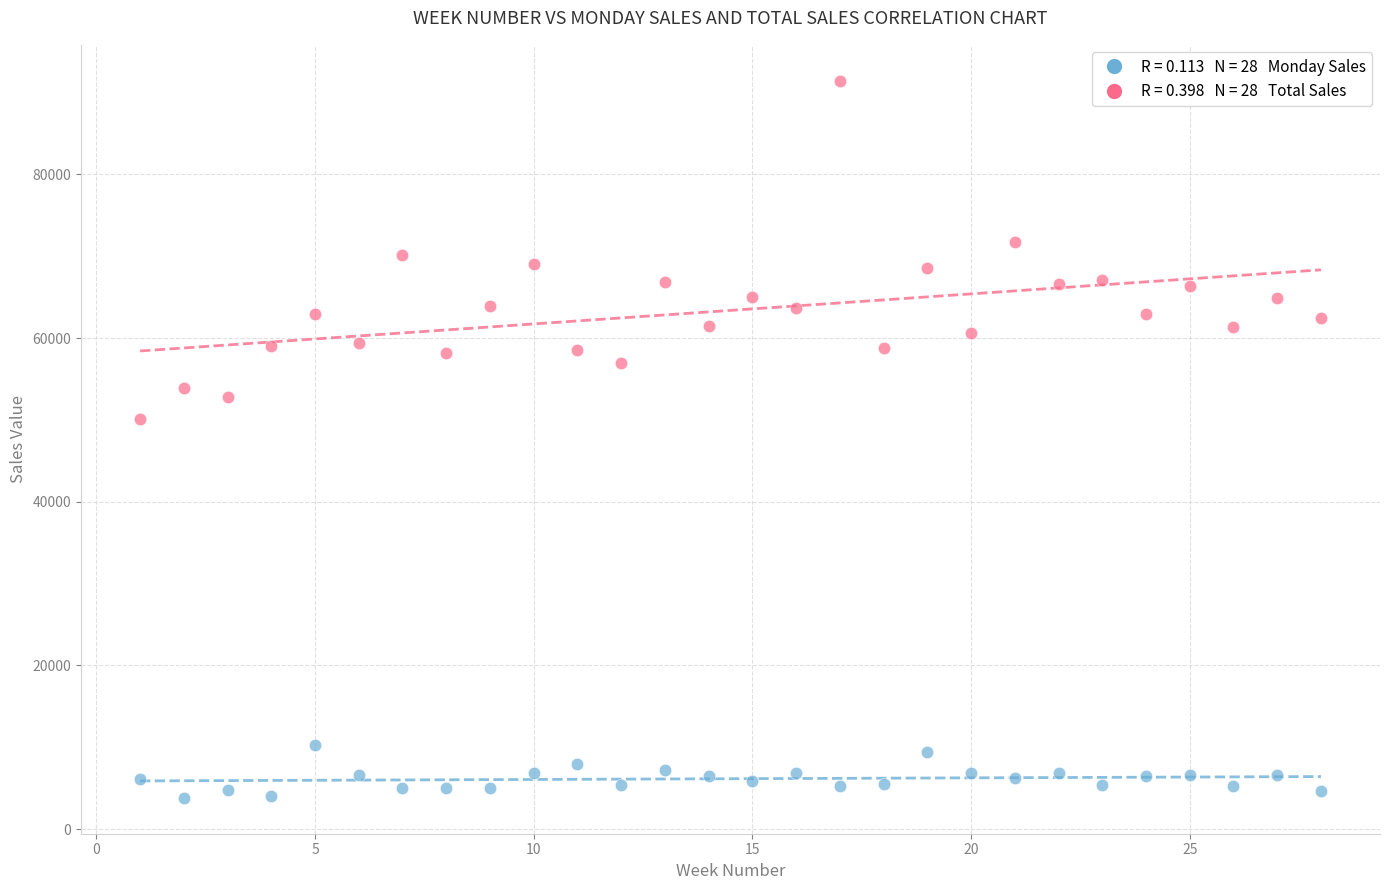

Across all series, what Y value is closest to 47637?

50083.9